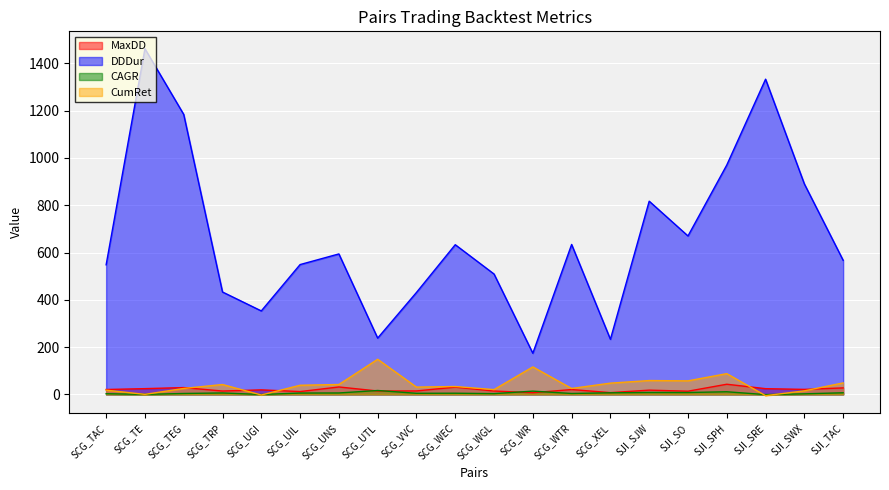

Between SCG_WGL and SJI_SJW, which is larger?

SJI_SJW